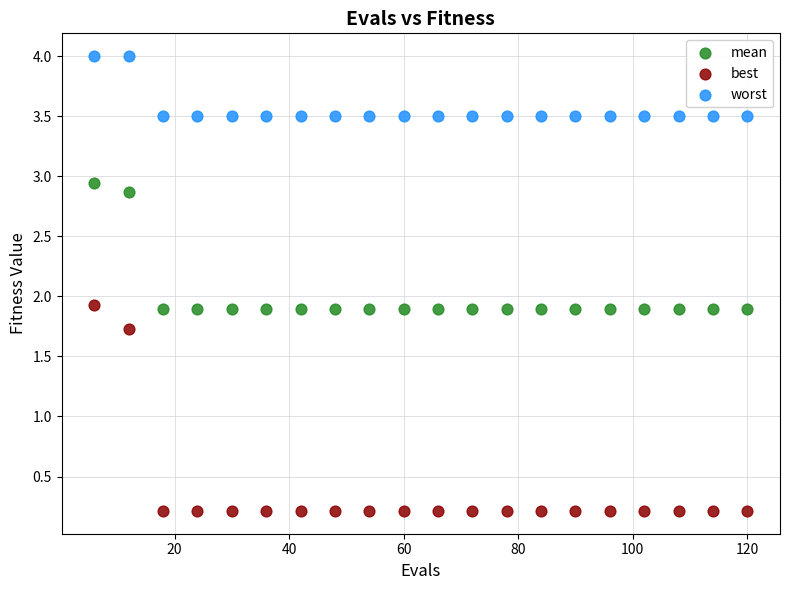

Which series reaches the maximum Y coordinate?

worst